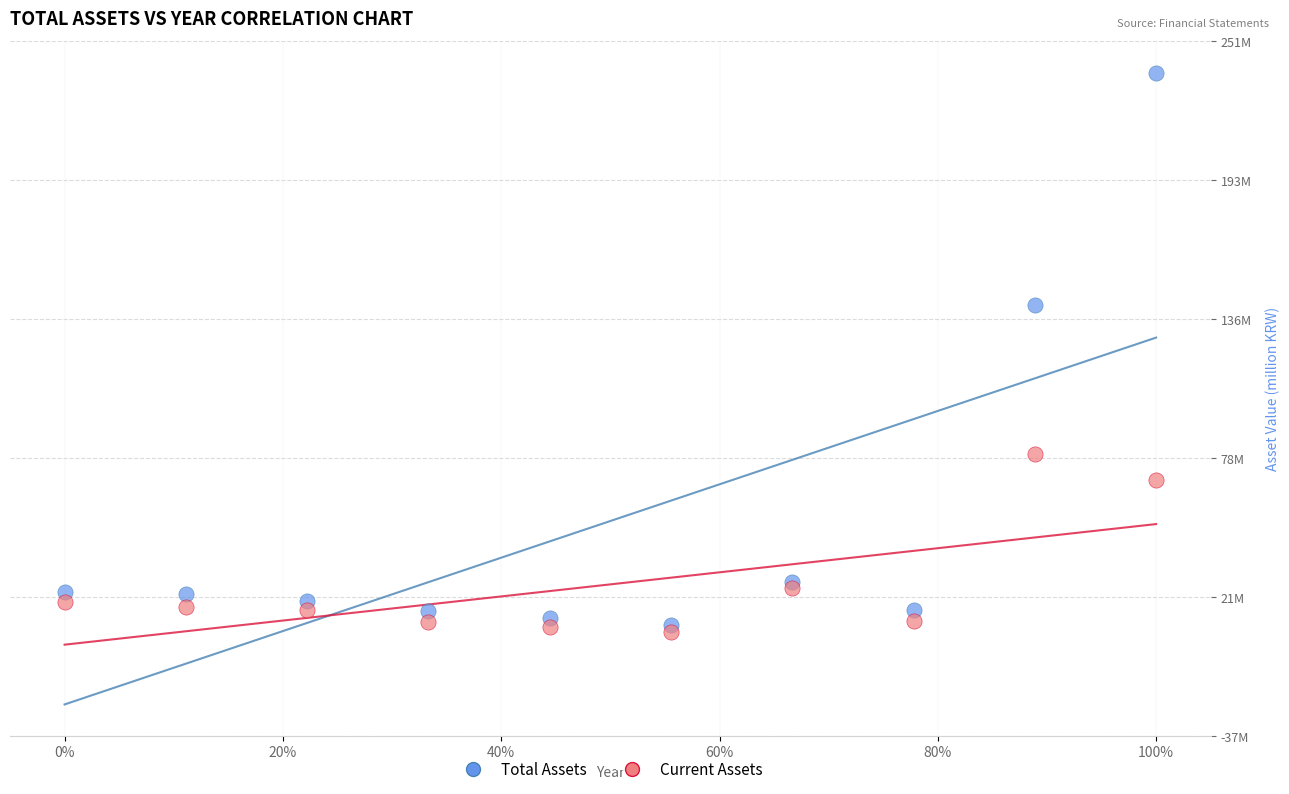

What are all the series names shown in the legend?

Total Assets, Current Assets